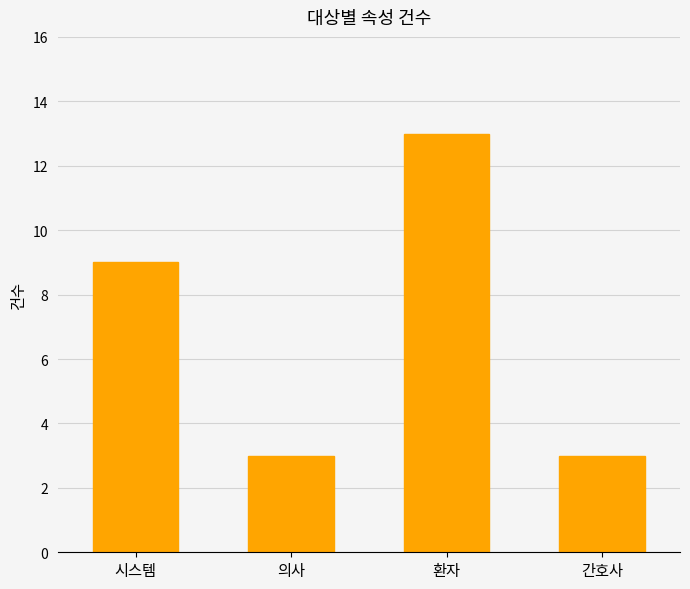

What is the difference between the maximum and minimum values?

10